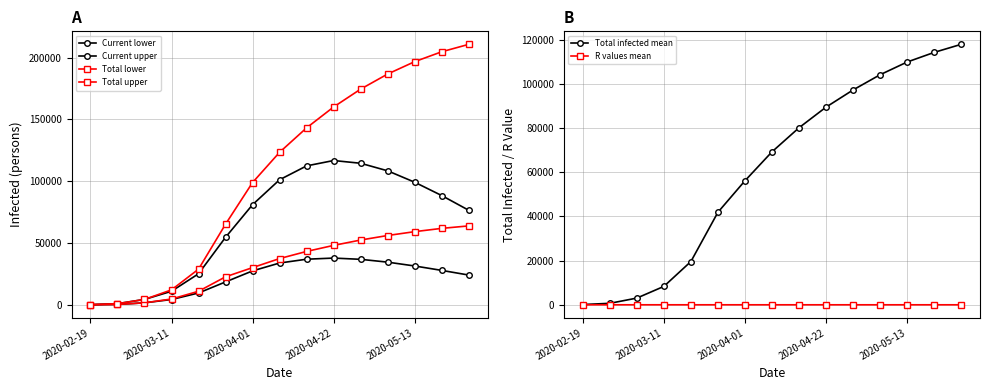

Which series has the largest range (max minus min)?

predicted_total_infected_upper